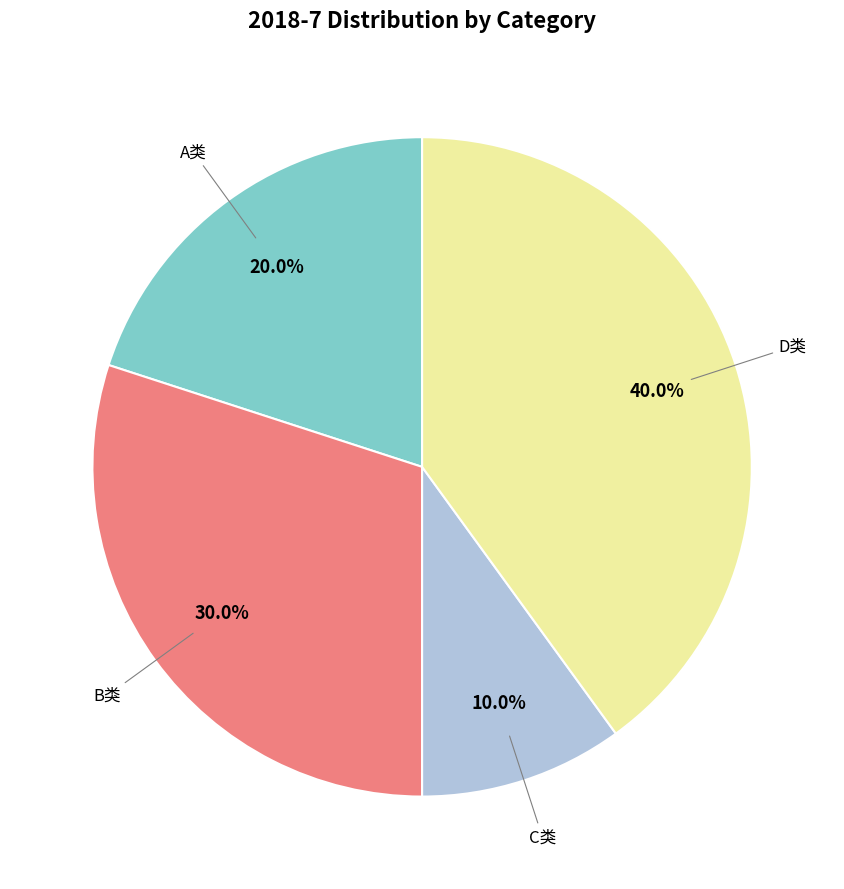

How many segments does this pie chart have?

4